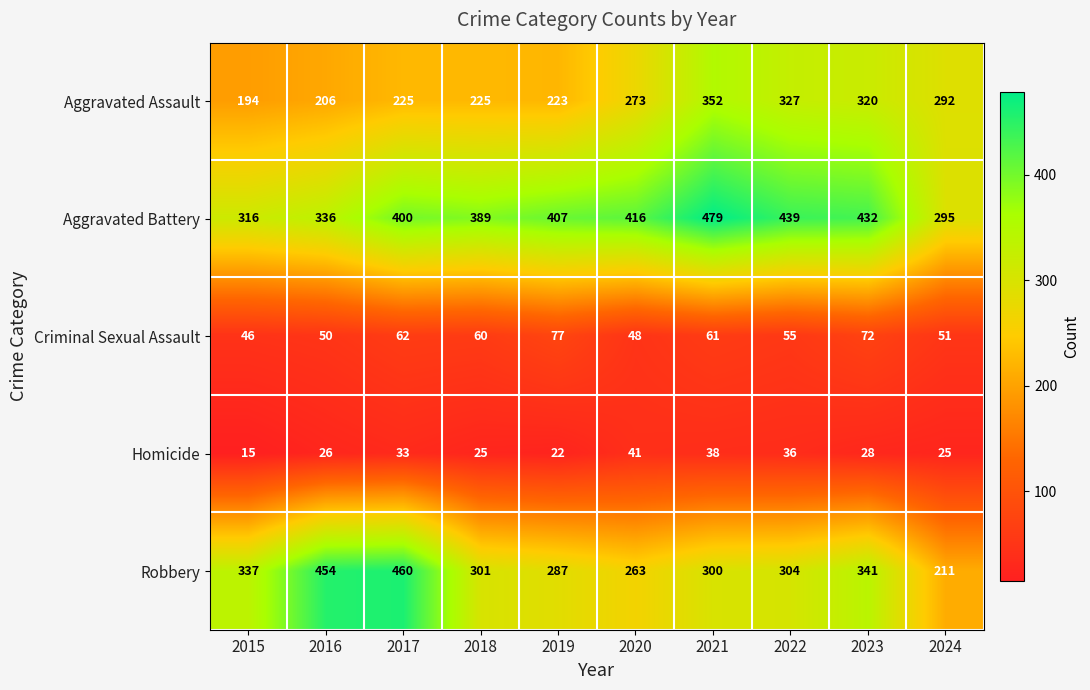

Which series has the largest total across all categories?

Aggravated Battery